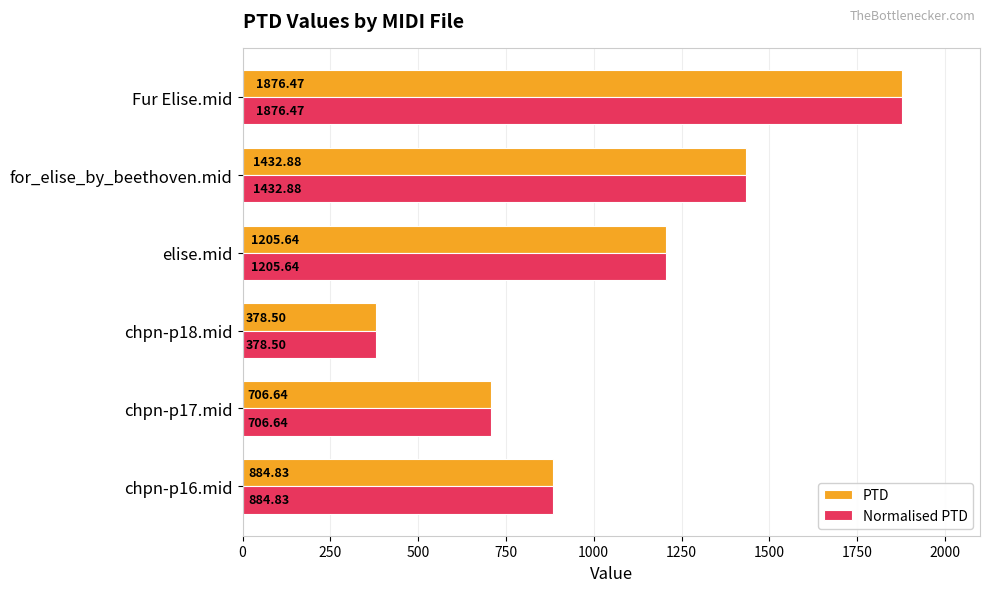

Which category has the highest value in the PTD series?

Fur Elise.mid